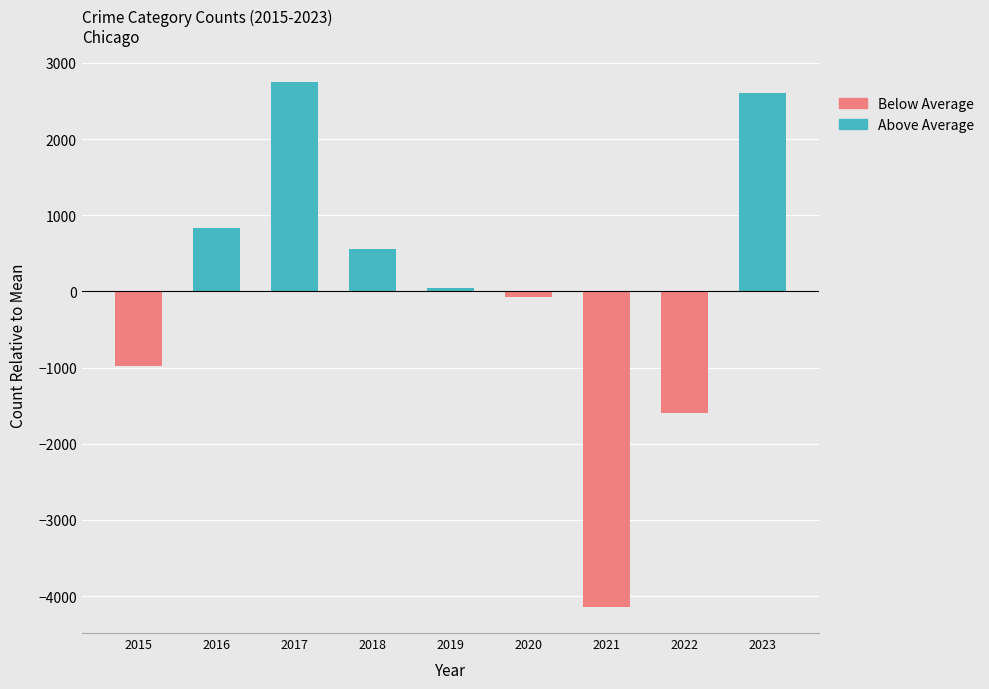

Between 2016 and 2019, which series saw the biggest shift?

Above Average